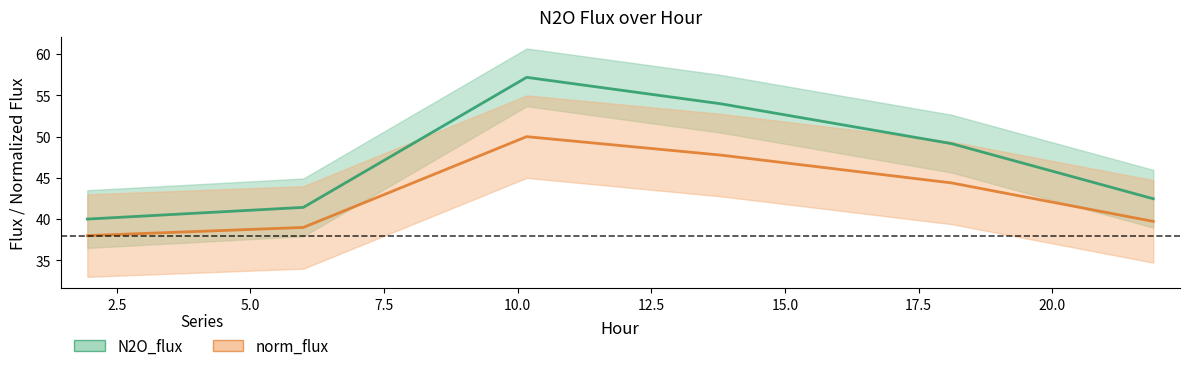

What is the difference between the maximum and minimum values in the N2O_flux series?

17.2